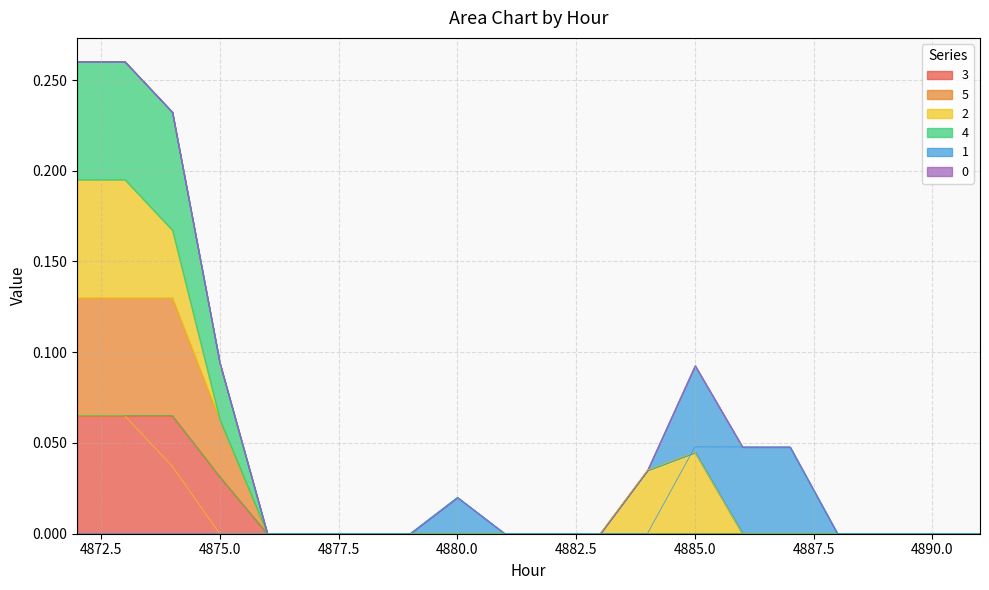

How many 3 values are between 0 and 1?

20